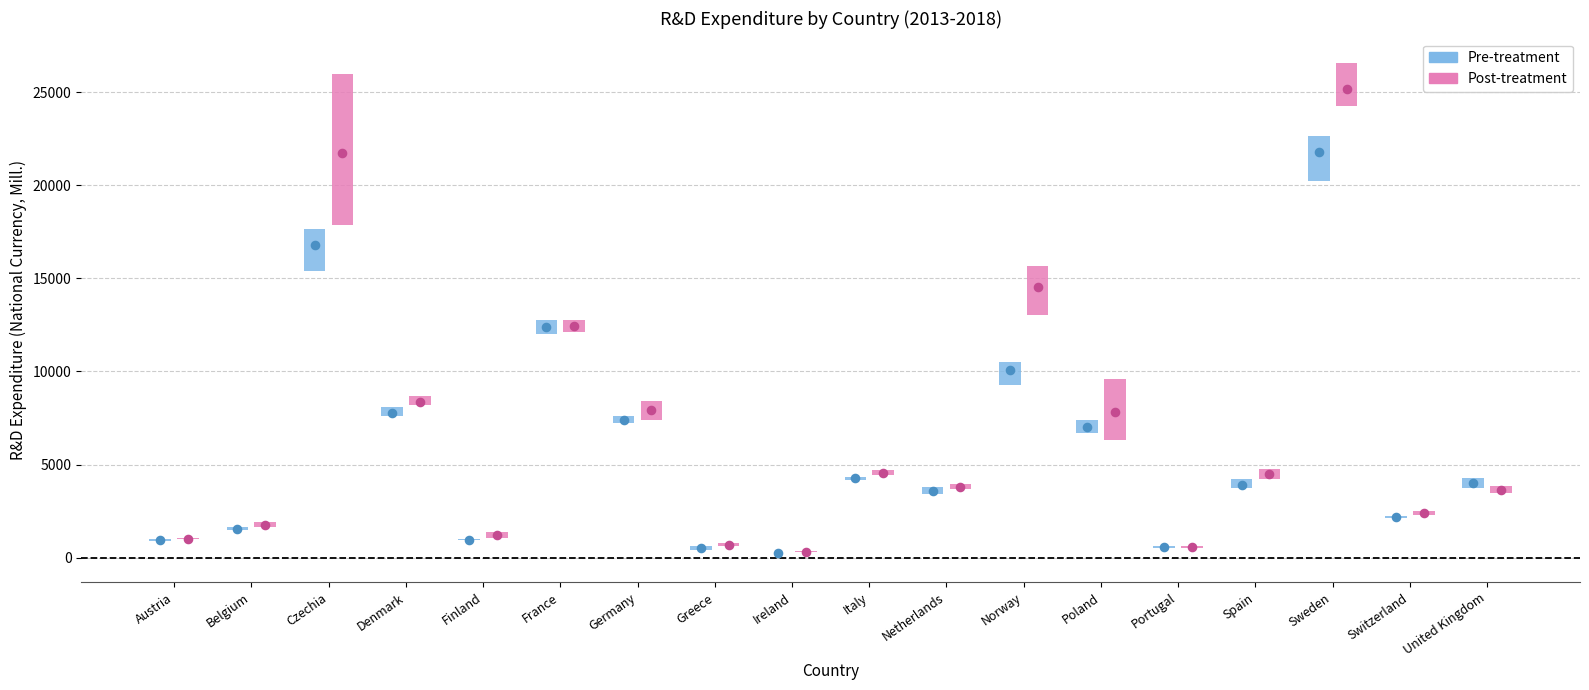

Is the value of 2013 at United Kingdom greater than the value of 2017 at United Kingdom?

Yes